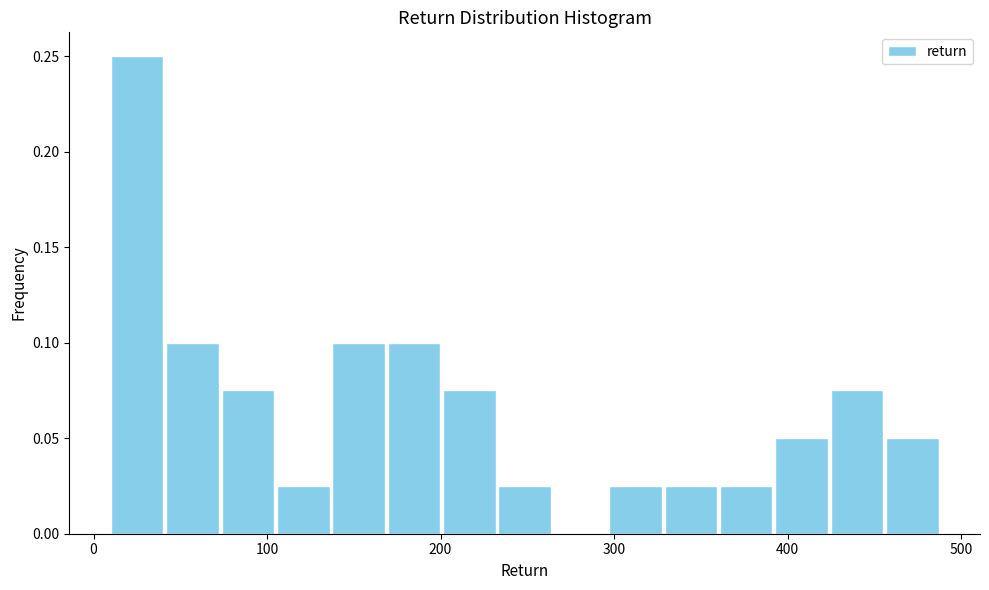

Read against the x-axis, roughly where is the centre of the tallest bar?

30